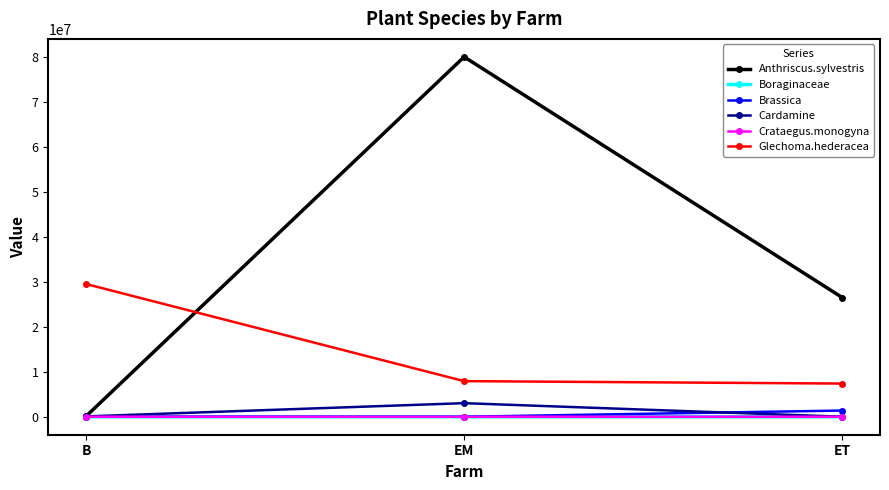

Which series has the largest total across all categories?

Anthriscus.sylvestris